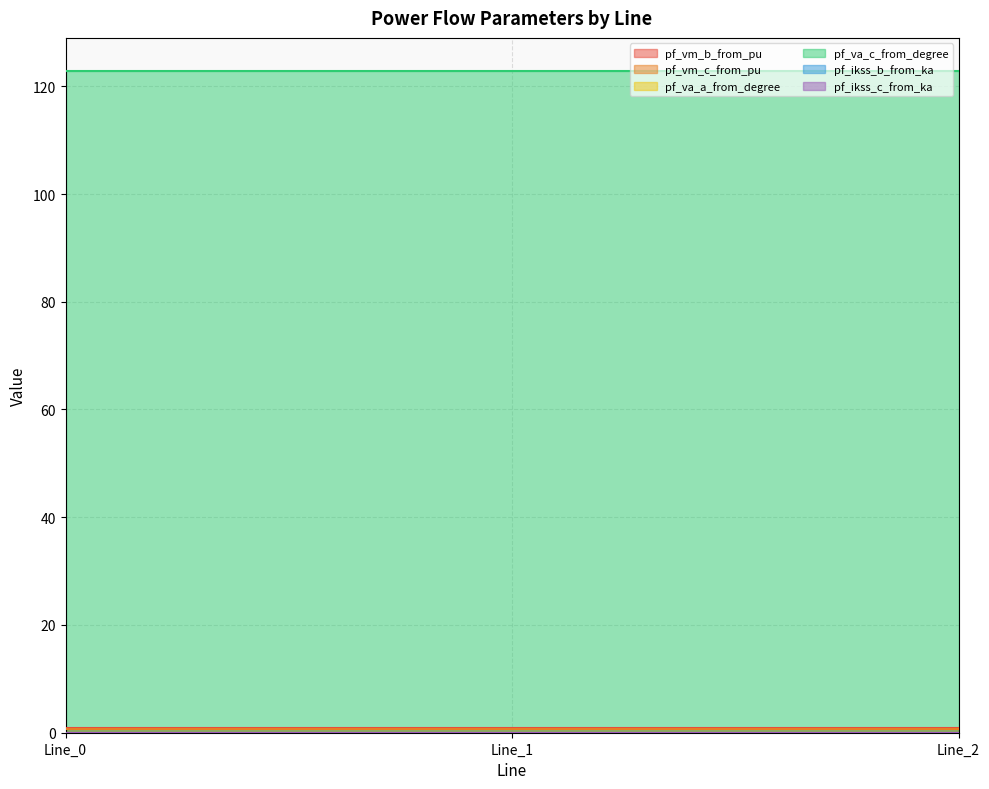

What is the value of the pf_va_c_from_degree point at the 3rd from the left?

122.8